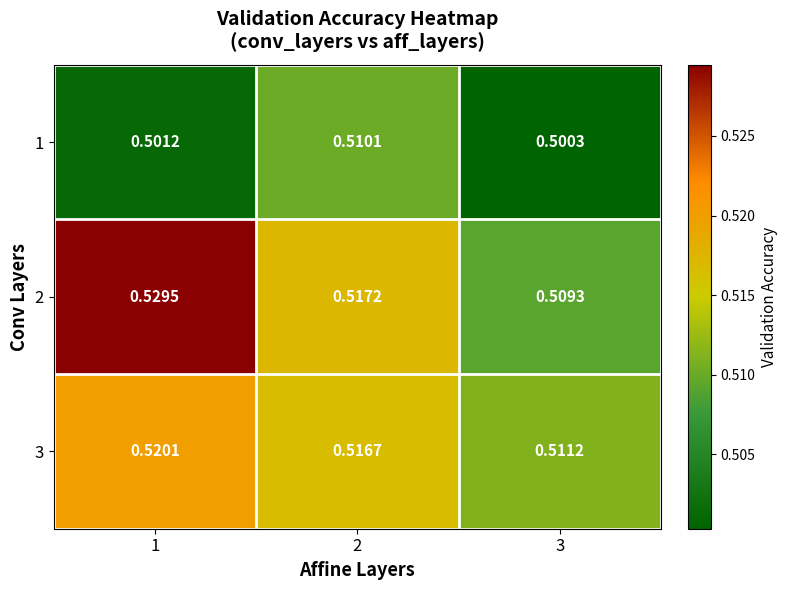

At 3, list the series in order from largest to smallest.

3, 2, 1